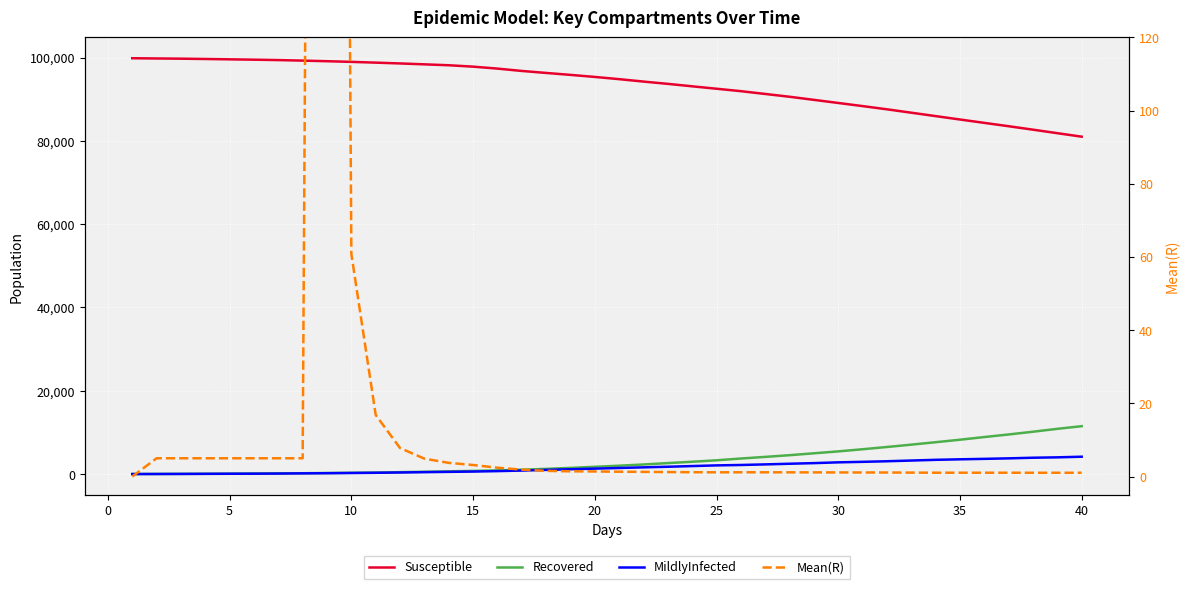

At how many categories does at least one series exceed 24634?

40